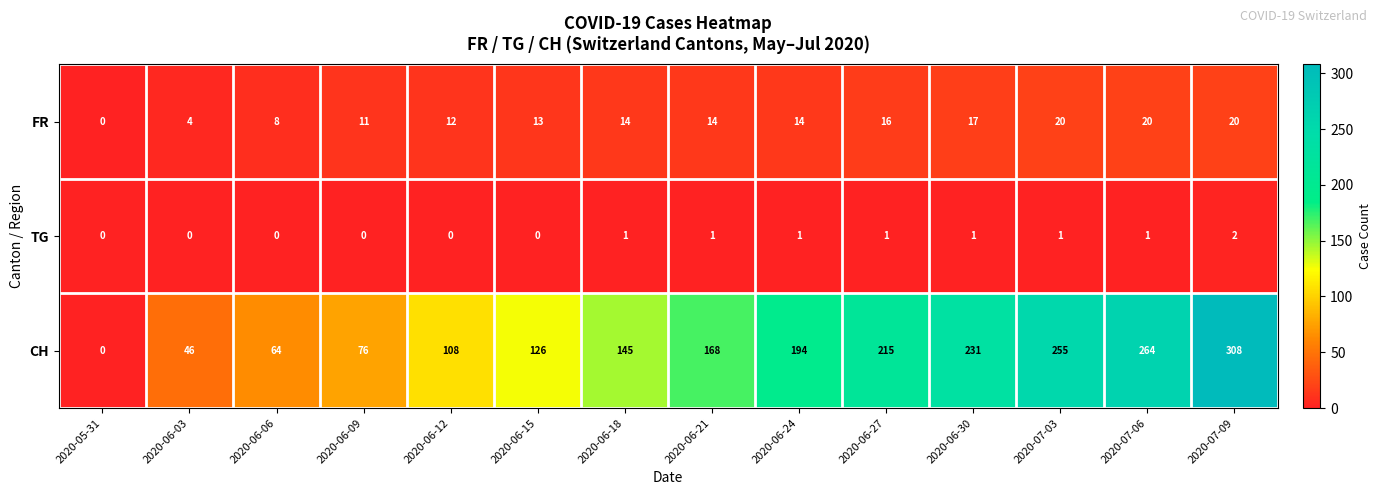

At how many categories does at least one series exceed 165?

7